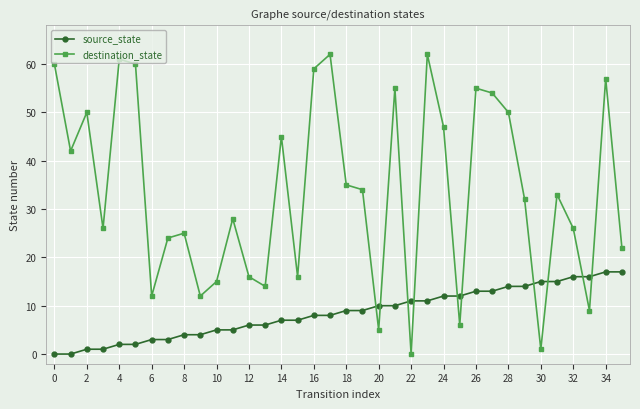

Which series has the widest spread of values?

destination_state